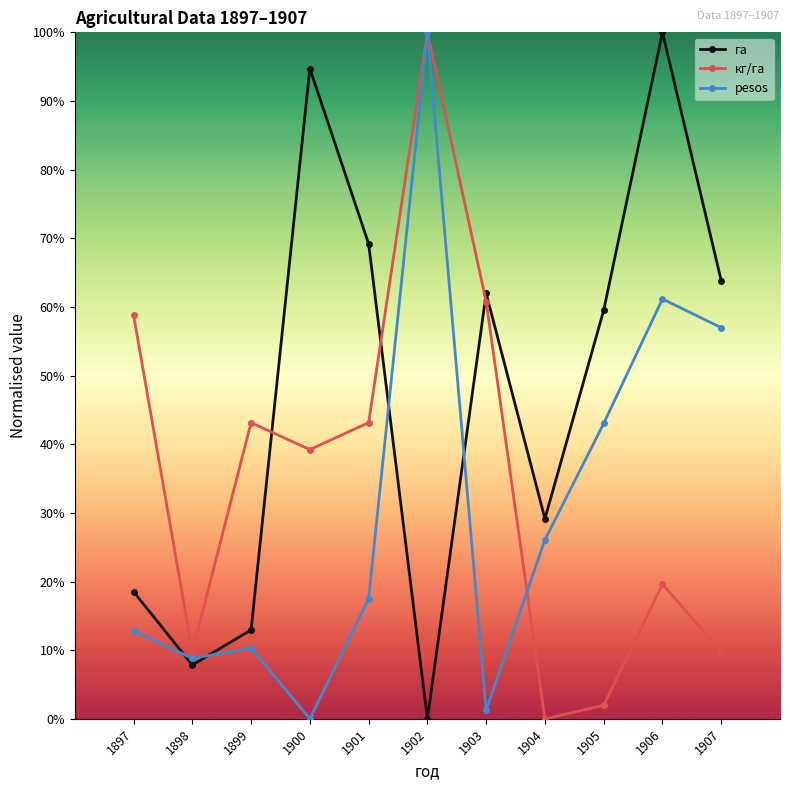

Is it true that pesos equals 0.9 at 1906?

False